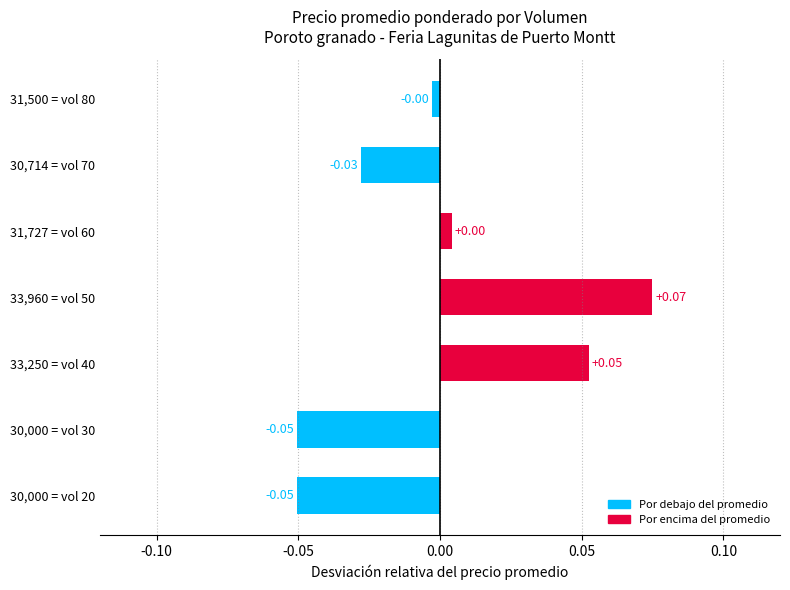

How many bars are there in total?

7